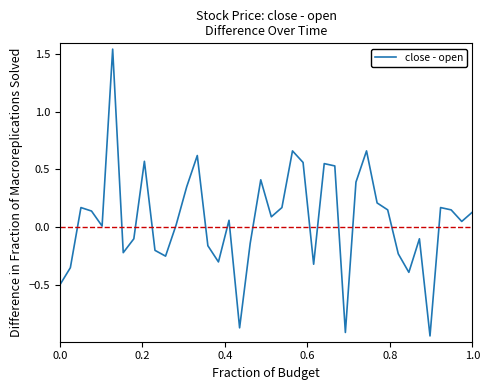

What is the difference between the maximum and minimum values?

2.5